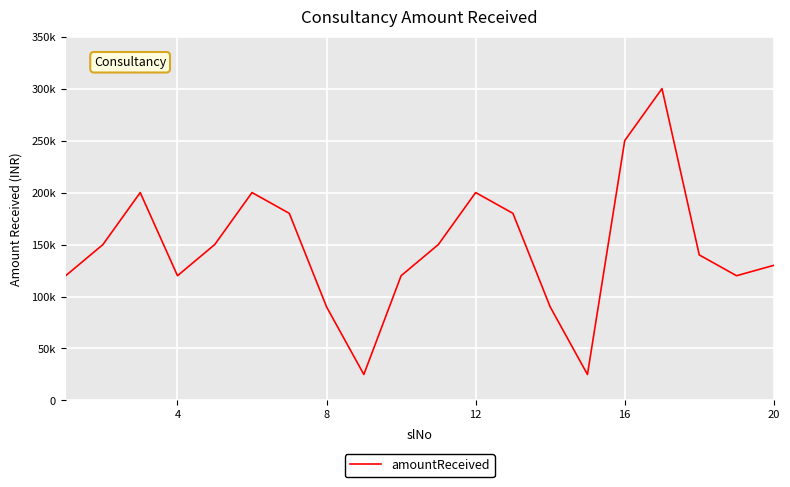

Is this an area chart (filled region under the line)?

No